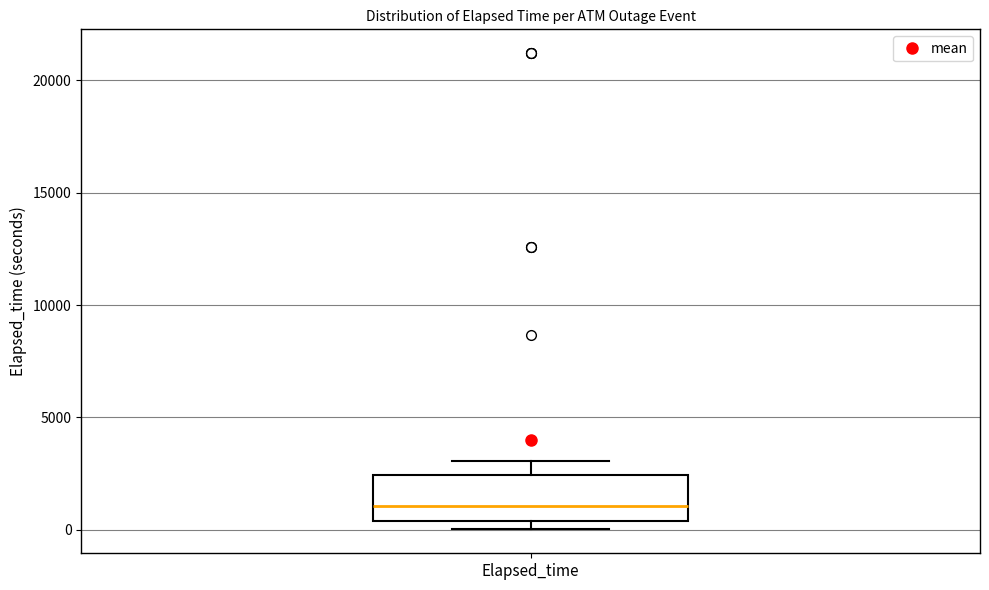

Transcribe this box plot: give where the median line is, the range the box spans, and where the two whiskers end, as read against the y-axis. The values are not printed on the chart, so give them approximately, as read against the axis.

median 1000, box 500 to 2500, whiskers 0 to 3000